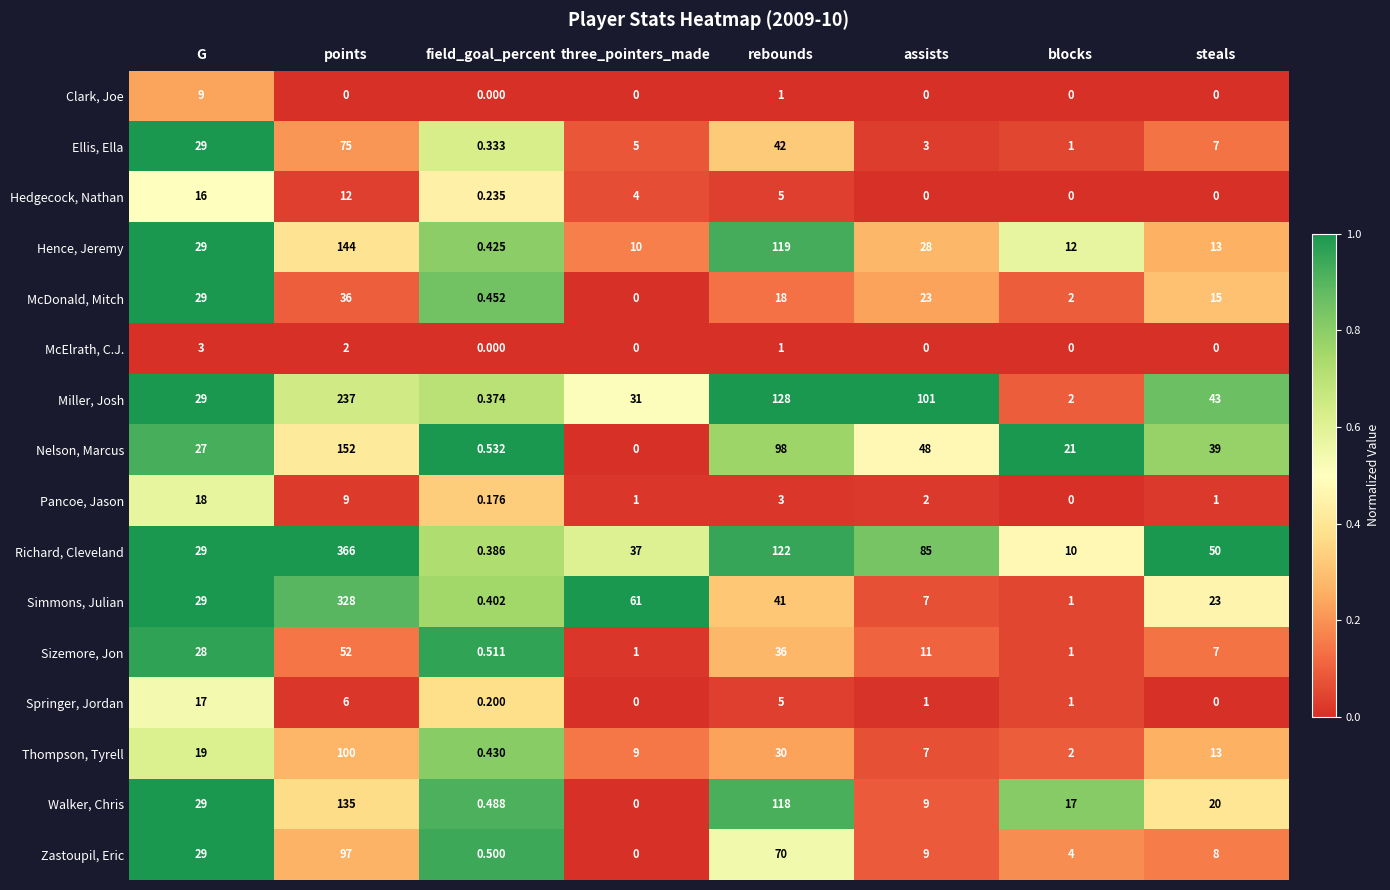

Where does the Hedgecock, Nathan series first go above 4?

G